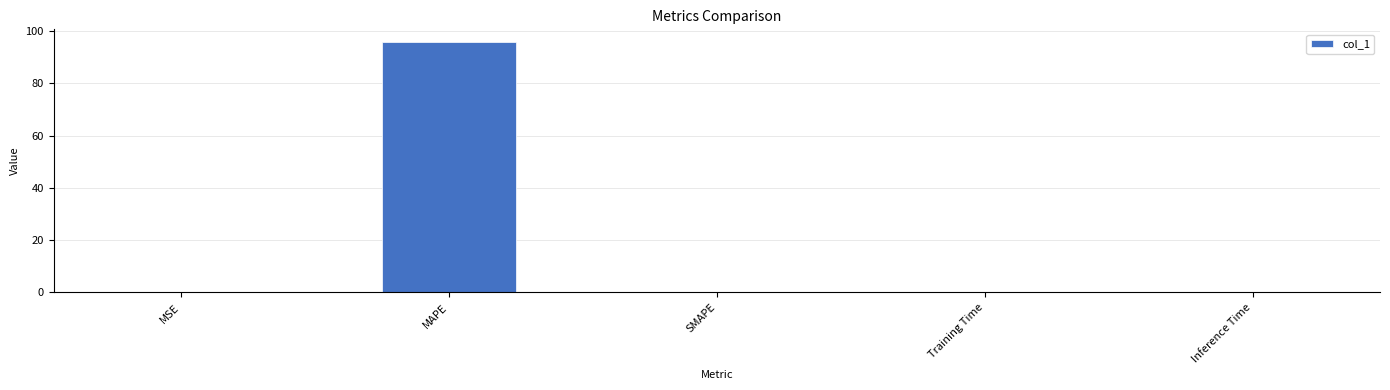

Are the bars horizontal?

No